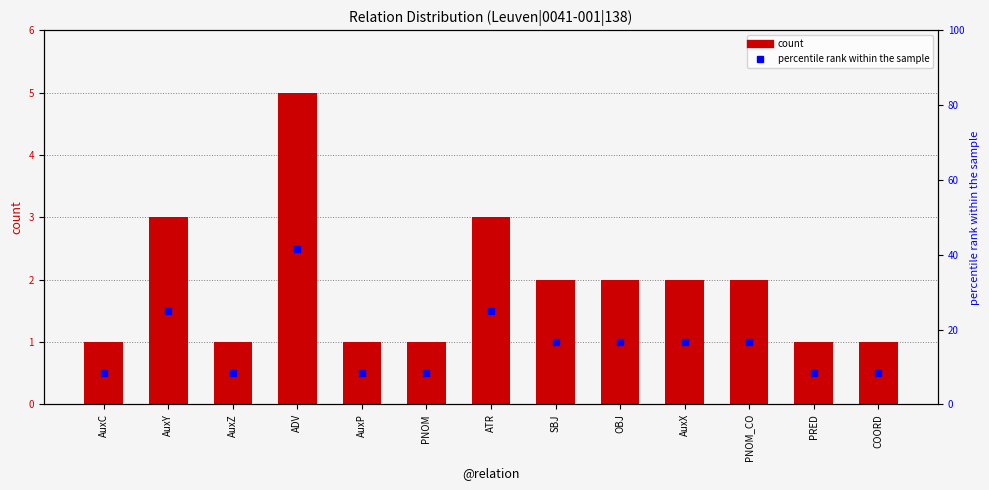

What position from the right is COORD?

1